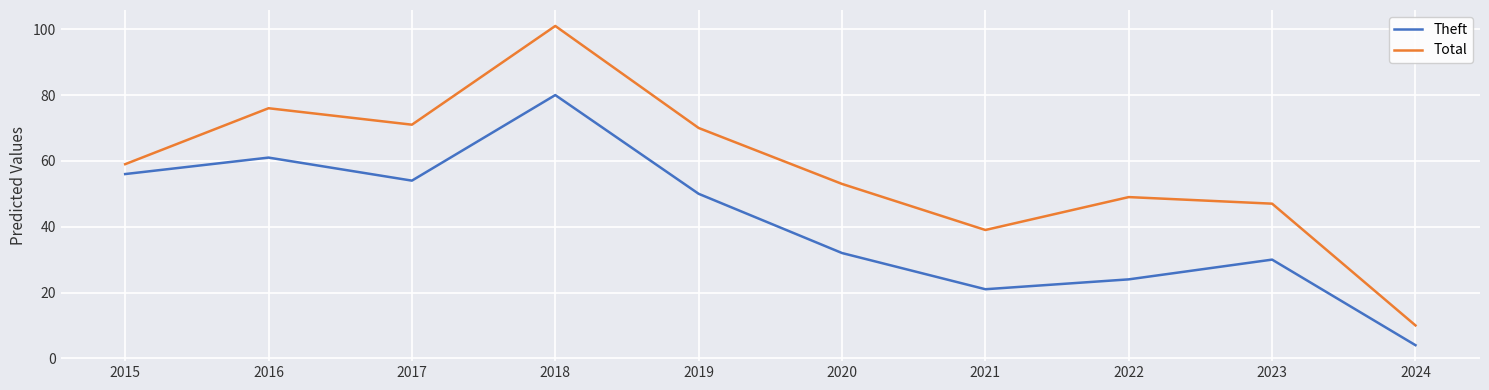

At which label is Theft closest to 42?

2019